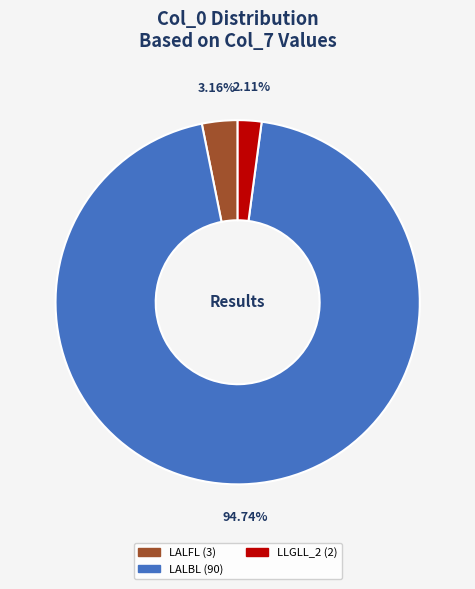

Is there any slice that represents more than half of the pie?

Yes